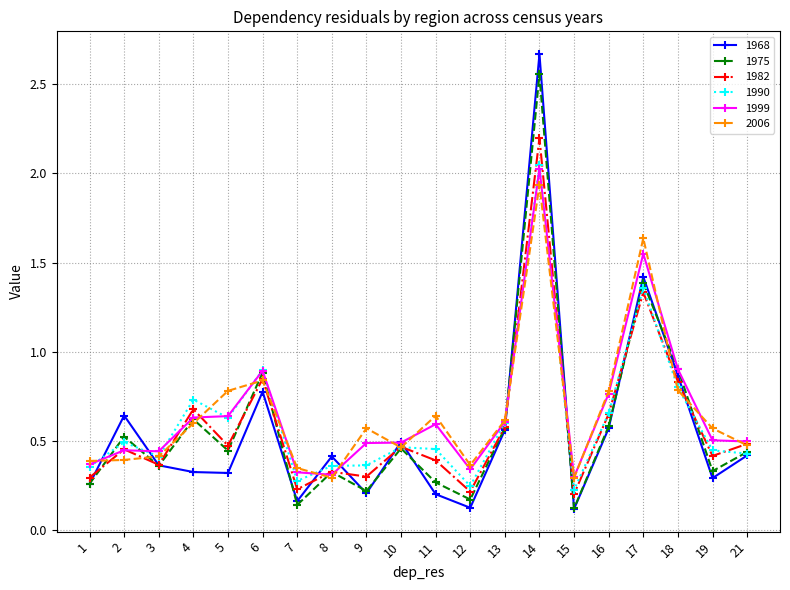

True or false: 1975 has more than 2 interior local peaks.

True